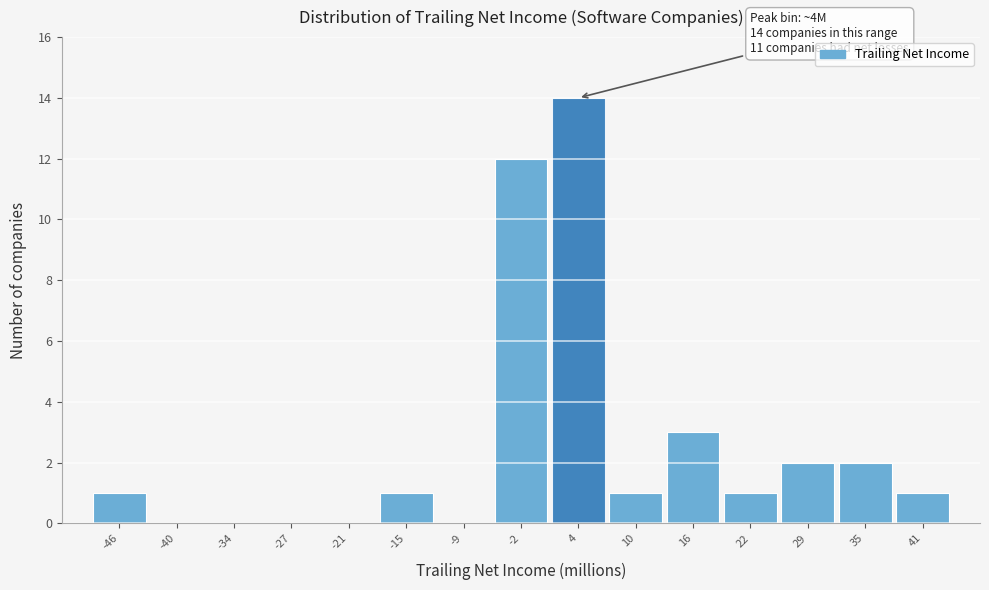

Over which range of the x-axis is the bar tallest?

1 to 7